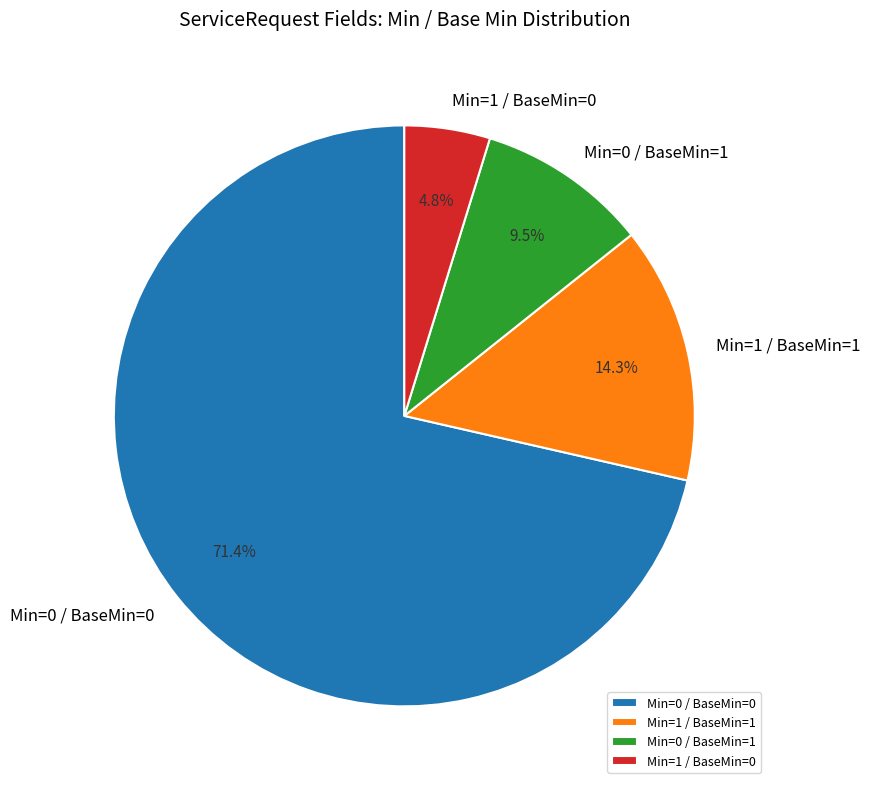

How many slices are in this pie chart?

4